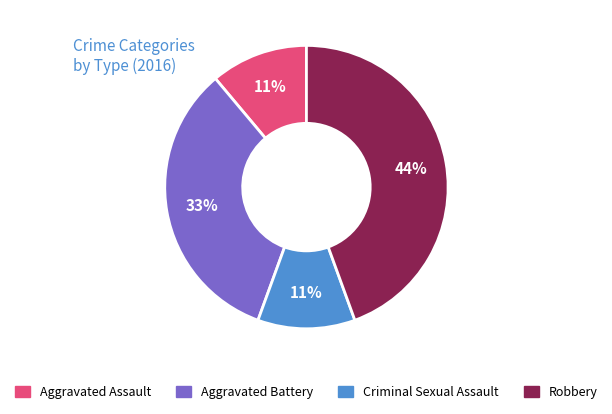

Which category has the biggest portion of the pie?

Robbery